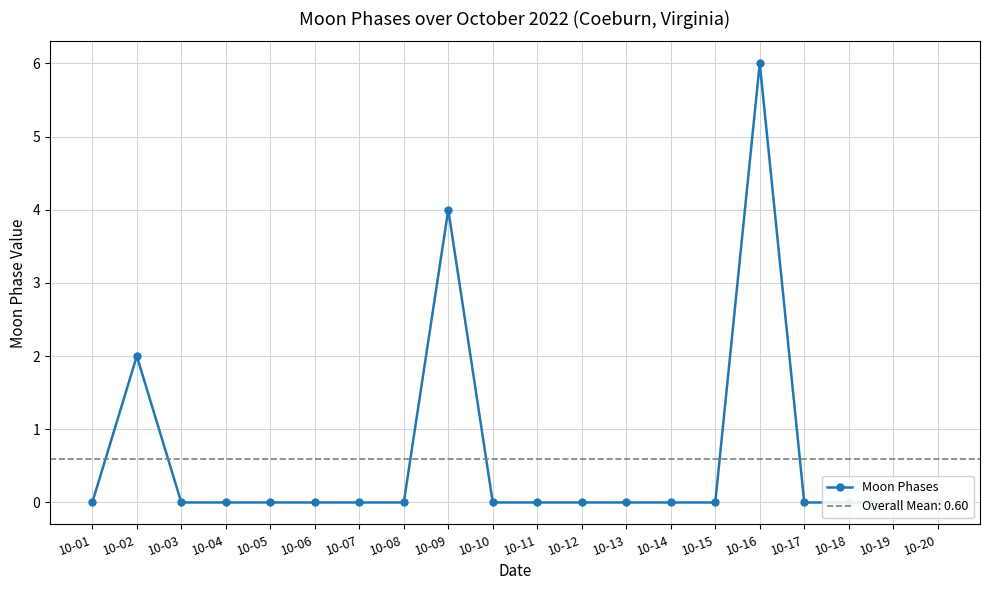

Reading right to left, extract all data points from this chart.

0	0	0	0	6	0	0	0	0	0	0	4	0	0	0	0	0	0	2	0